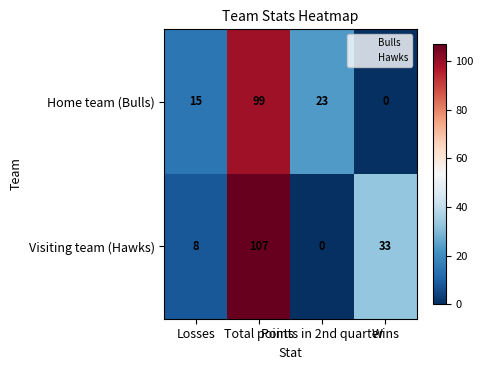

What is the average value of the Visiting team (Hawks) series?

37